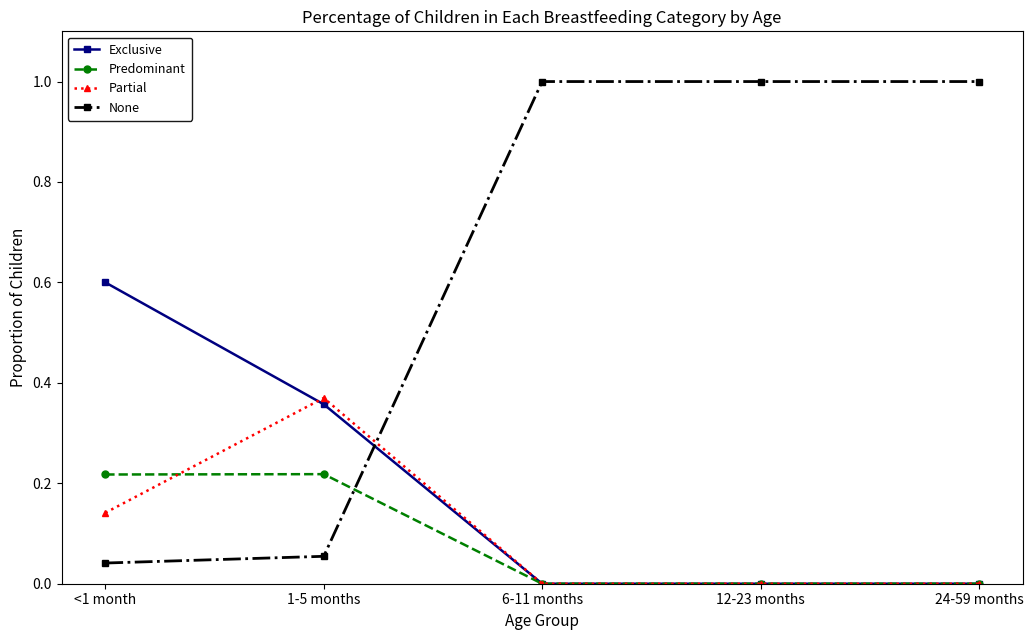

True or false: Predominant and Partial intersect in this chart.

True